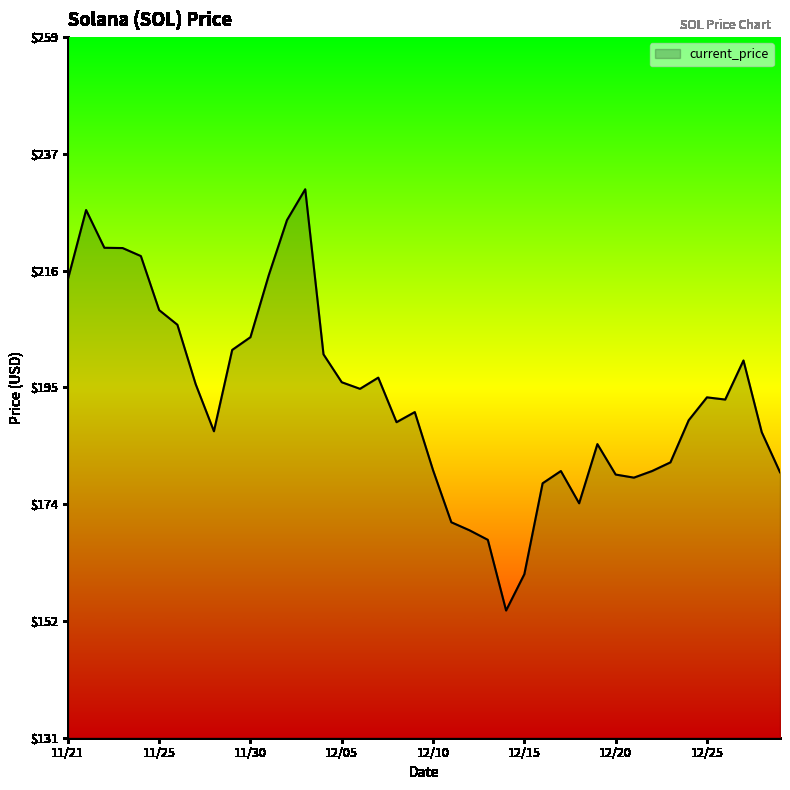

What is the smallest value displayed?

154.3